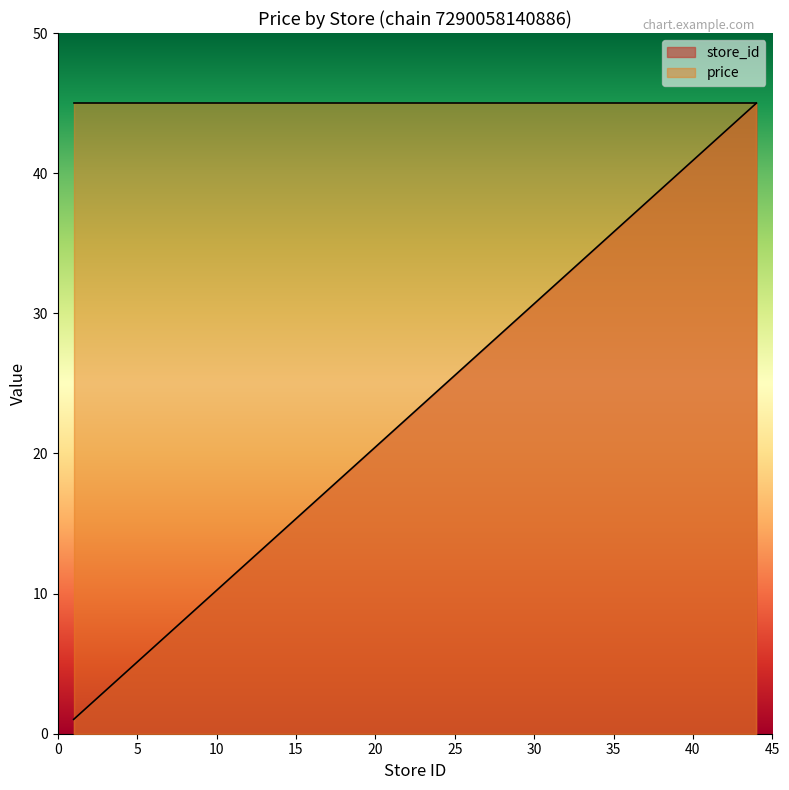

What is the smallest value displayed?

1.0